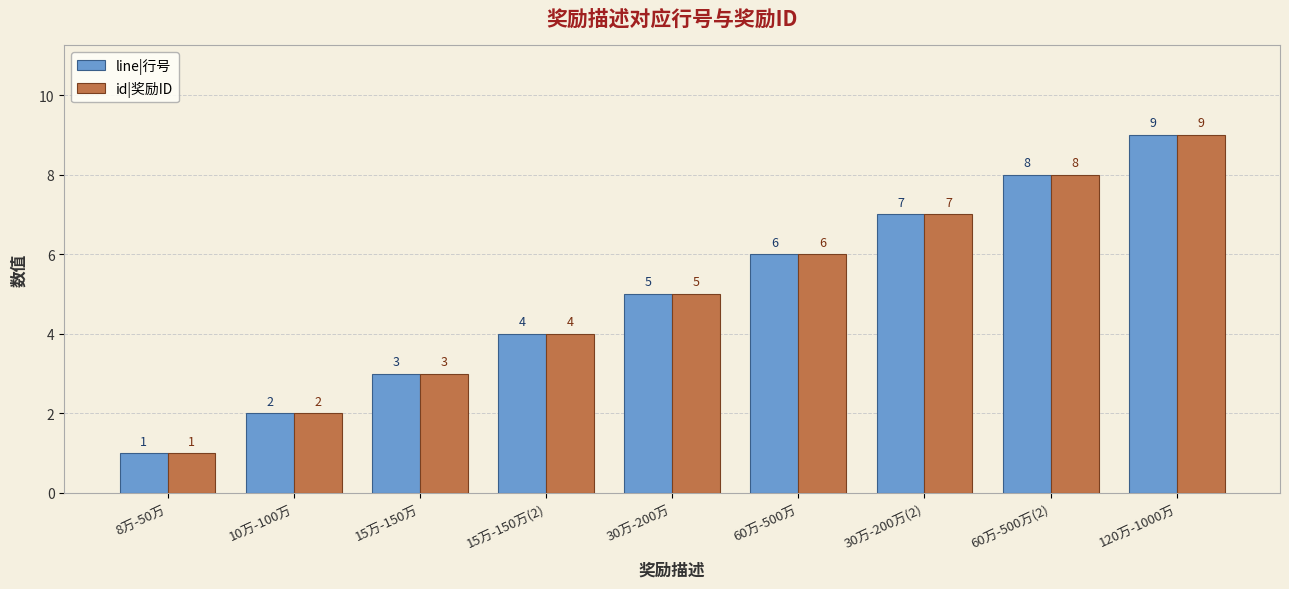

What is the value of the line|行号 bar at the 3rd from the left?

3